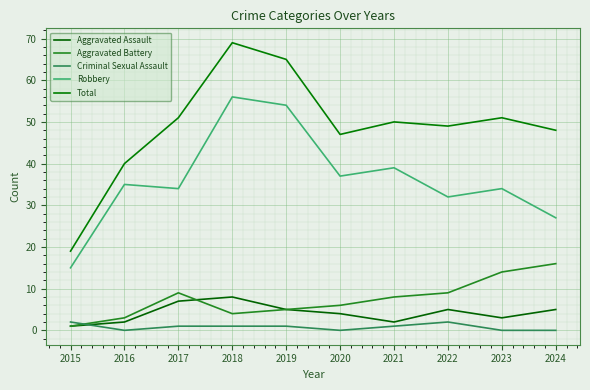

Where is the first local minimum for Aggravated Assault?

2021